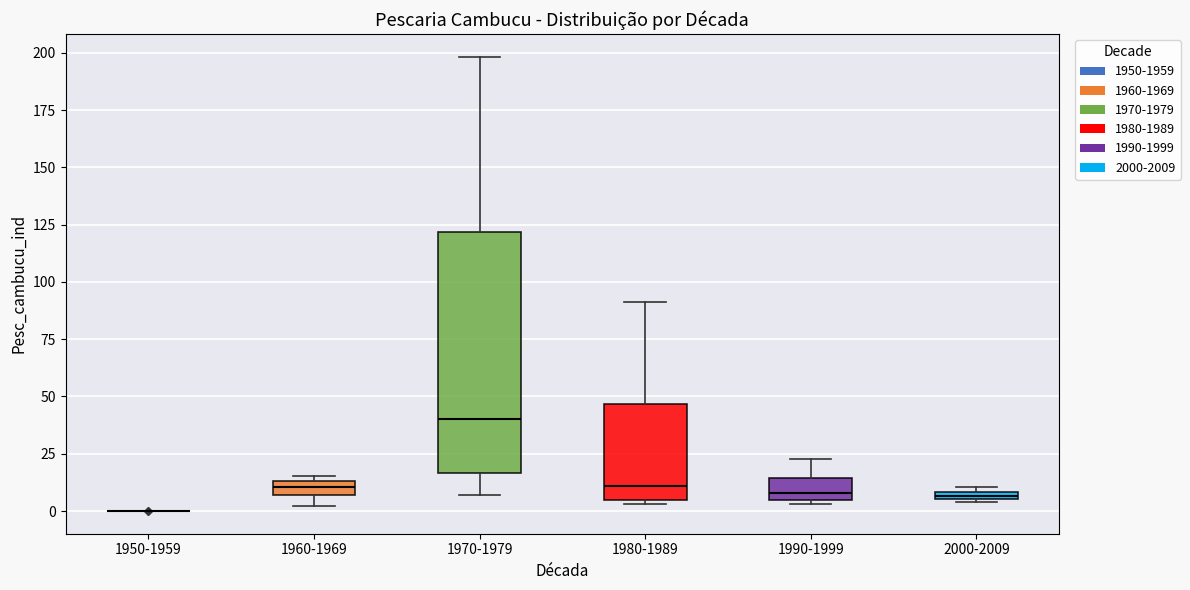

Comparing the boxes themselves (not the whiskers), which one is the tallest?

1970-1979